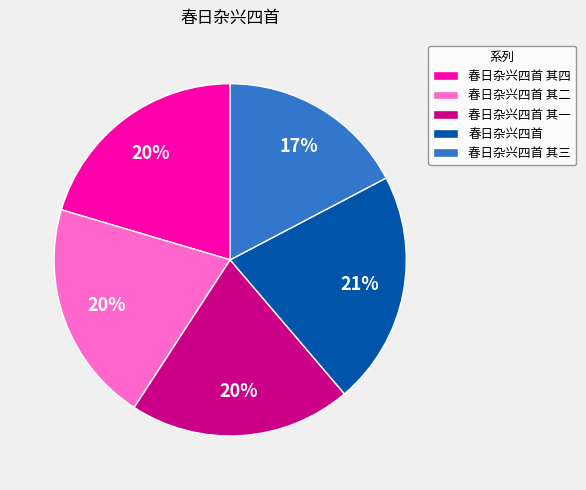

Which slice is the smallest?

春日杂兴四首 其三